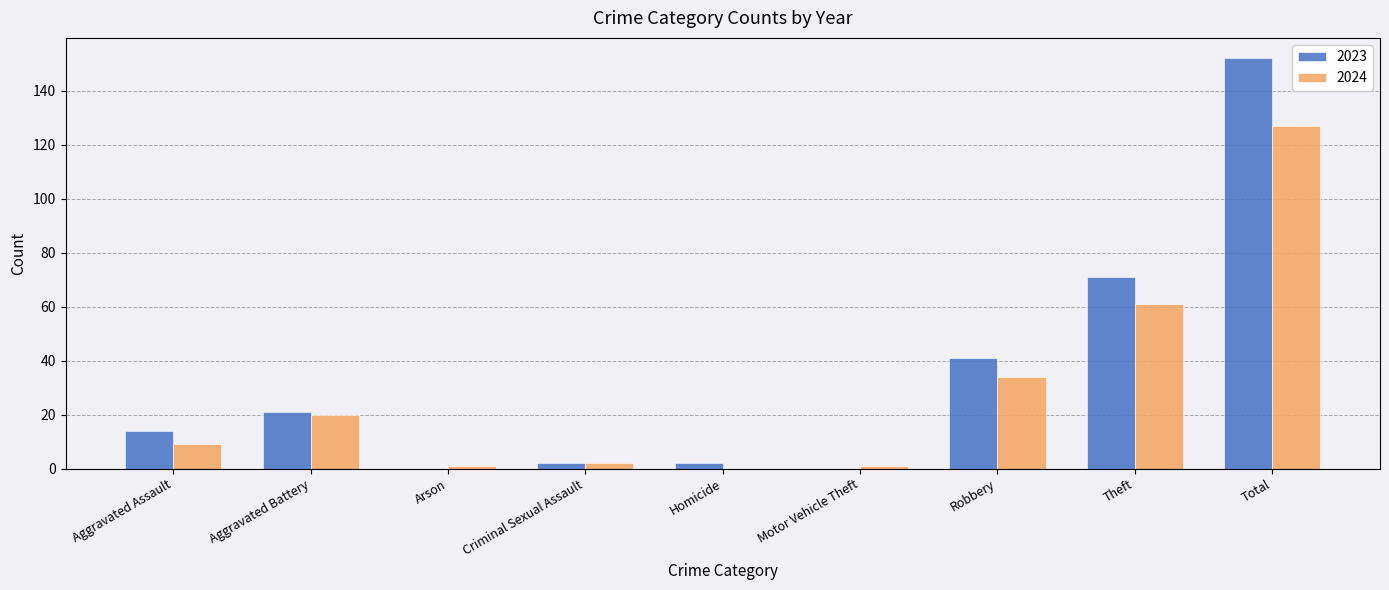

The value of 2024 at Theft is 61. True or false?

True